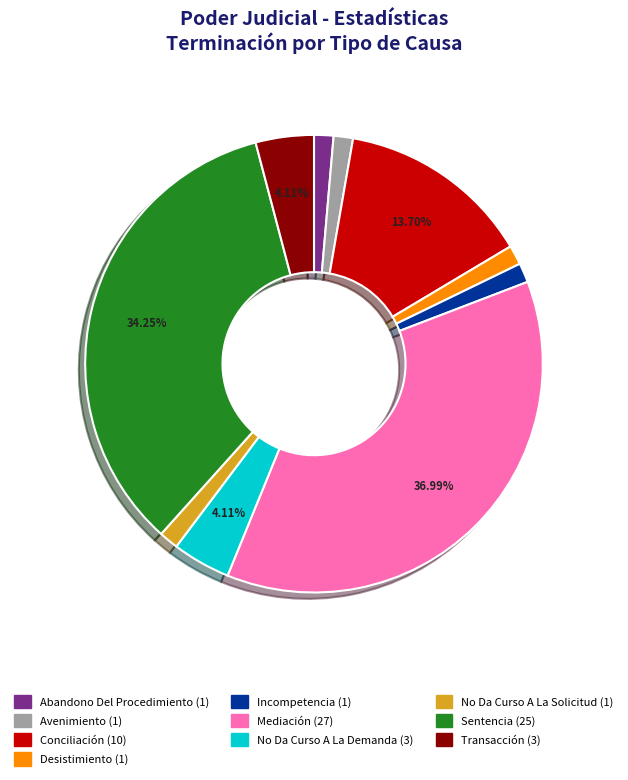

Is there any slice that represents more than half of the pie?

No